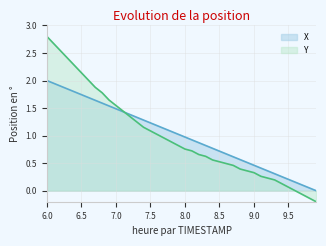

What is the greatest value displayed?

2.8